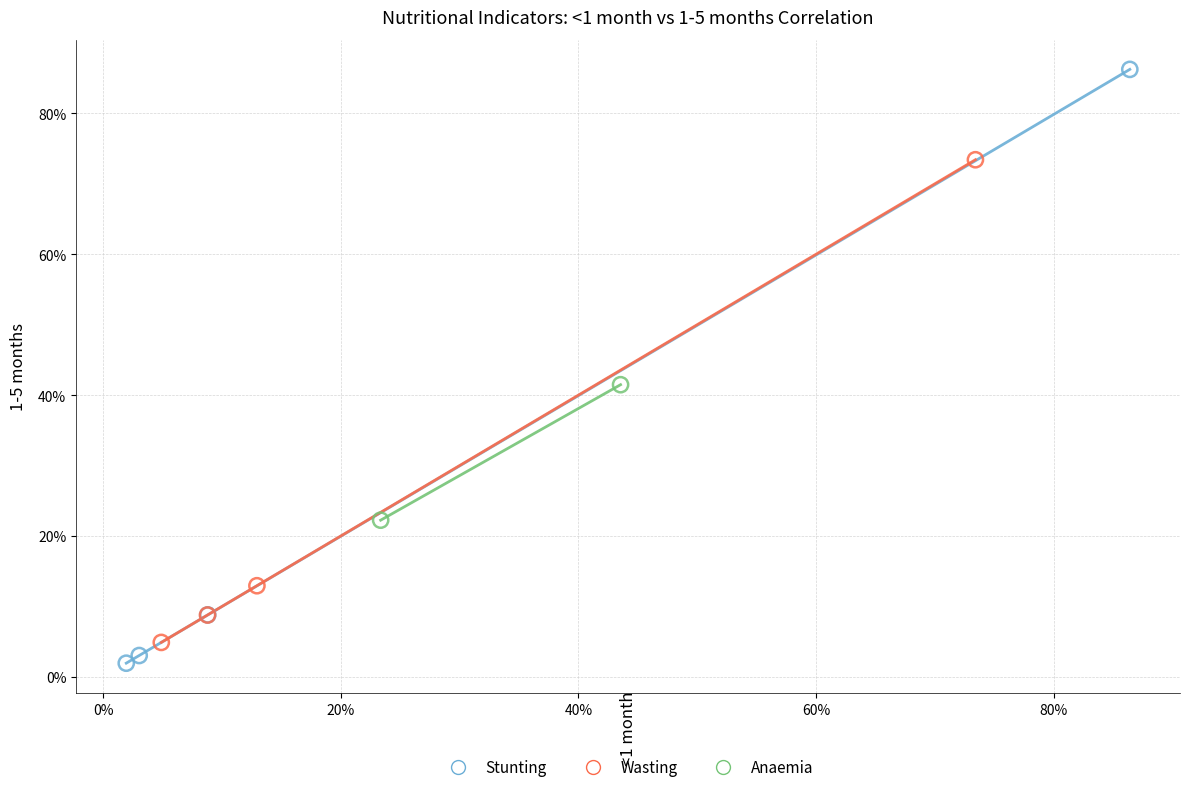

Which series contains the highest Y value?

Stunting